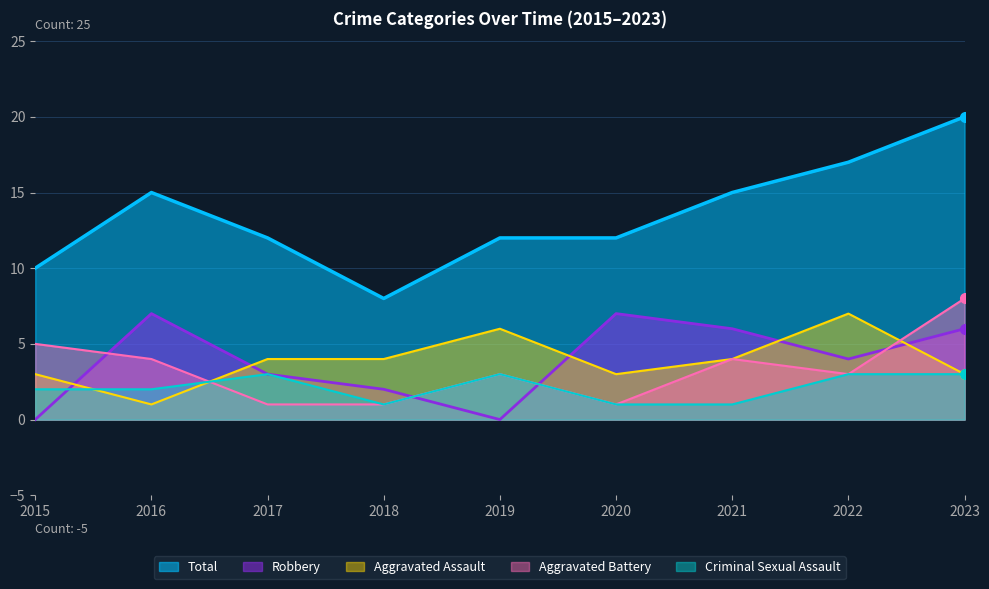

At 2020, list the series in order from largest to smallest.

Total, Robbery, Aggravated Assault, Aggravated Battery, Criminal Sexual Assault